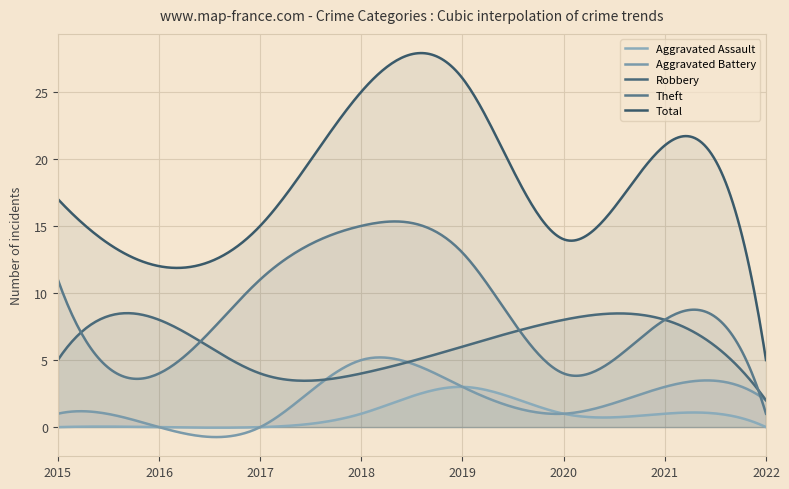

Between 2018 and 2019, which series saw the biggest shift?

Aggravated Assault